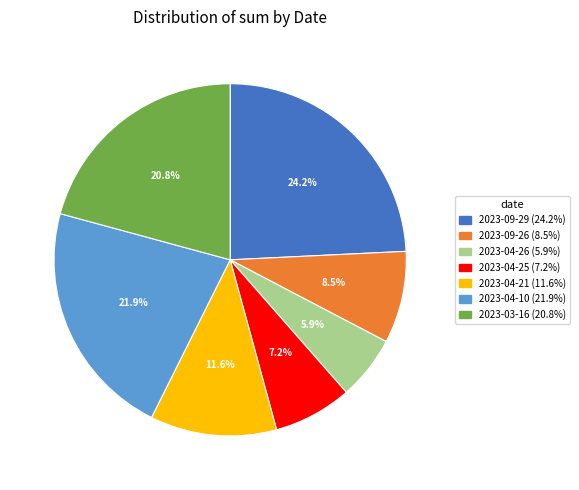

What is the total percentage of 2023-09-26 and 2023-04-25?

15.7%